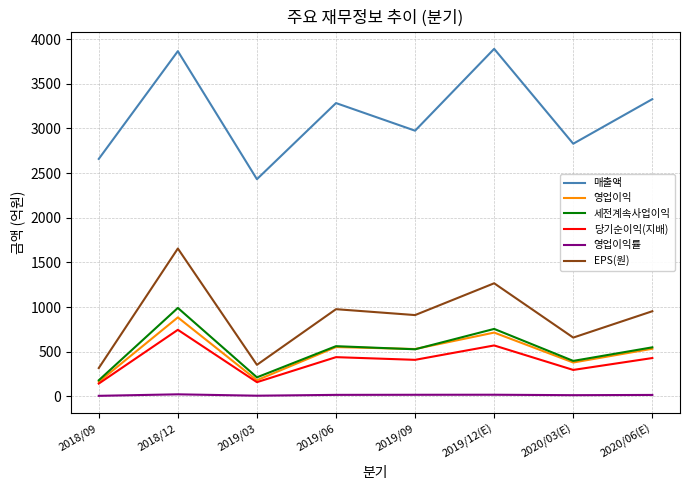

The value of 세전계속사업이익 at 2019/03 is 375.8. True or false?

False